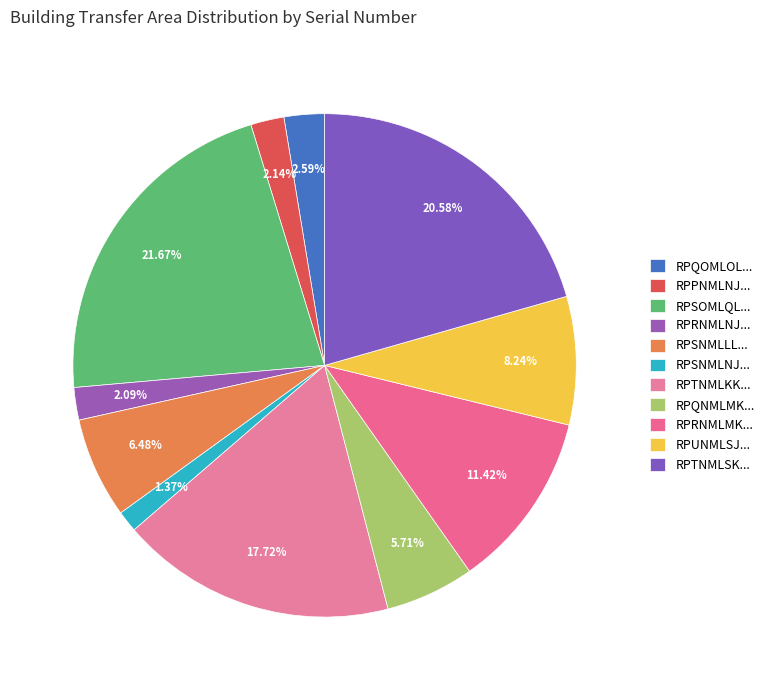

Which category has the biggest portion of the pie?

RPSOMLQL...